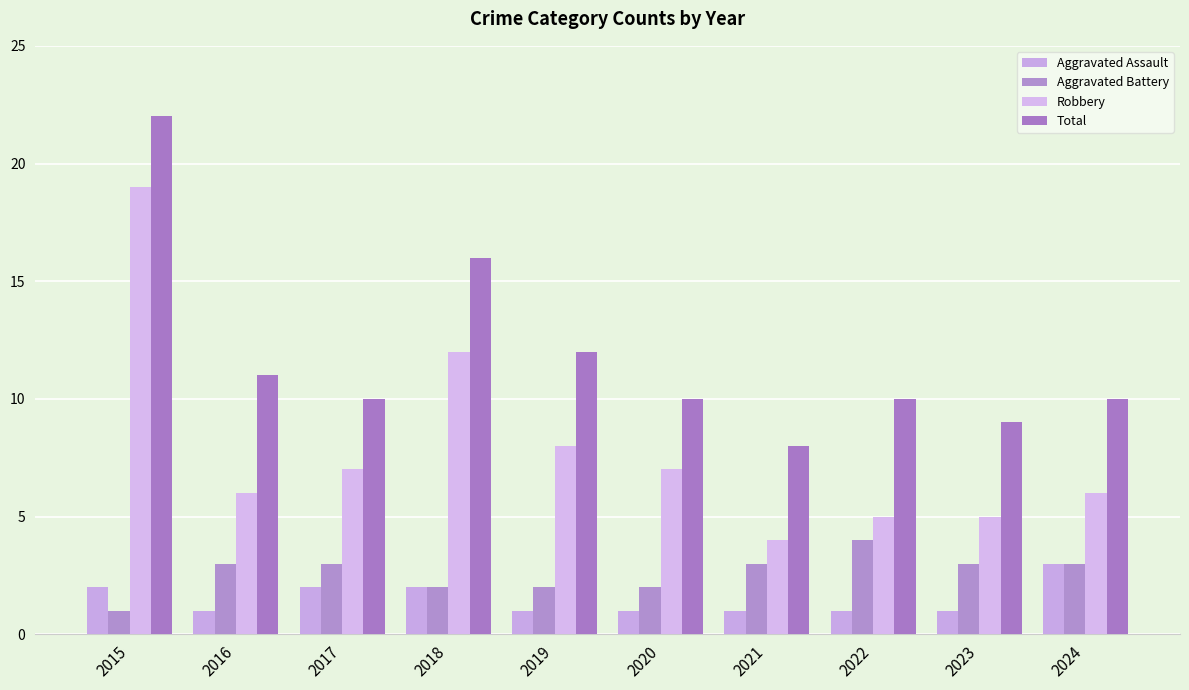

Is it true that Aggravated Assault equals 3 at 2024?

True